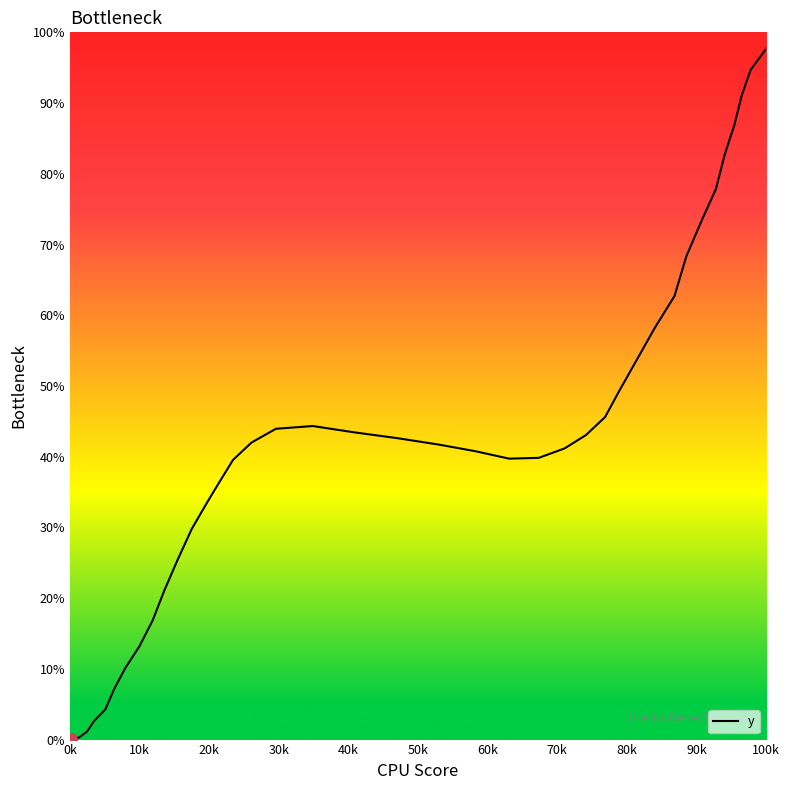

How many distinct data groups are displayed?

1